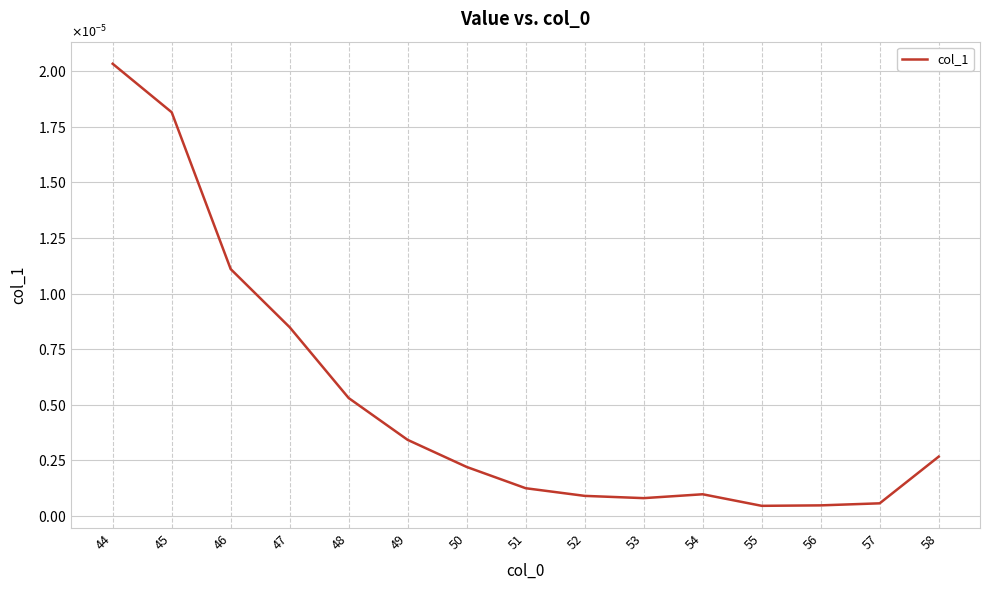

Does the chart display data point markers on the line(s)?

No